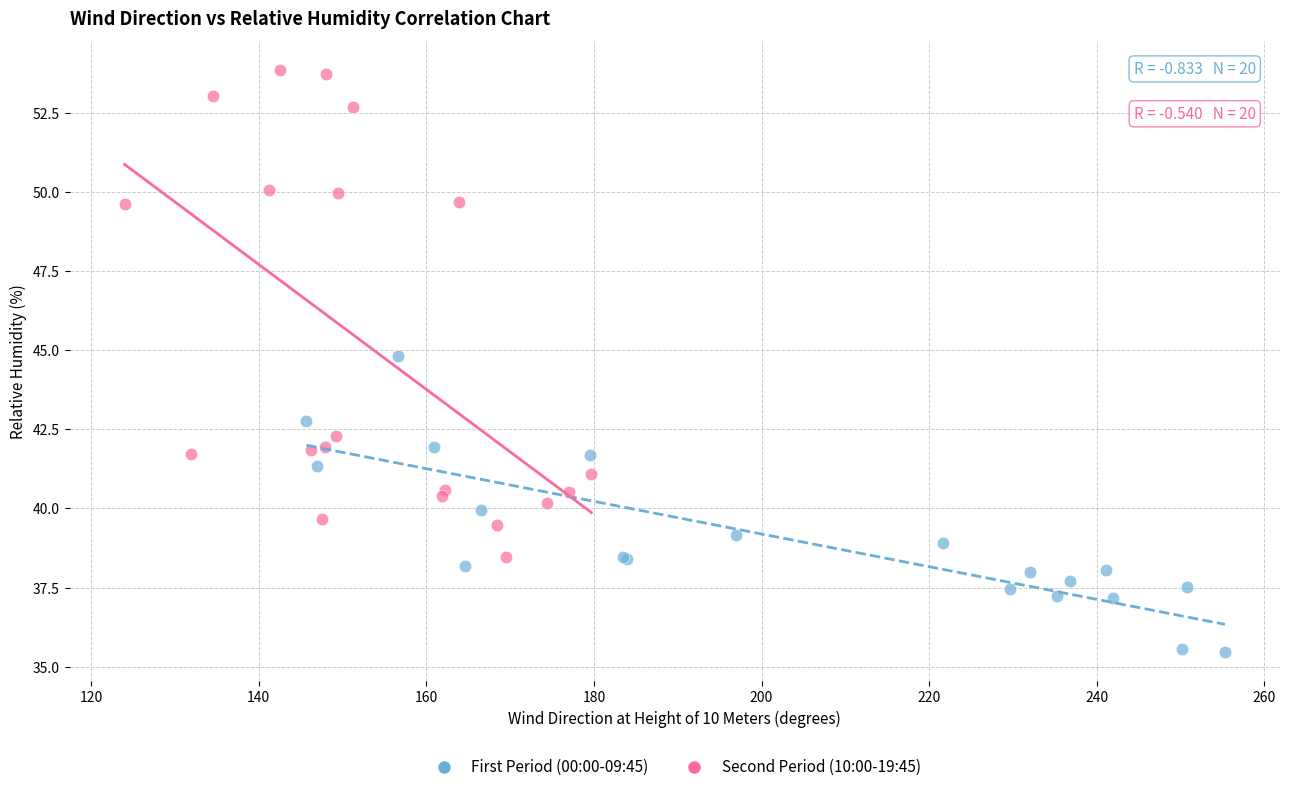

Which series contains the lowest Y value?

First Period (00:00-09:45)